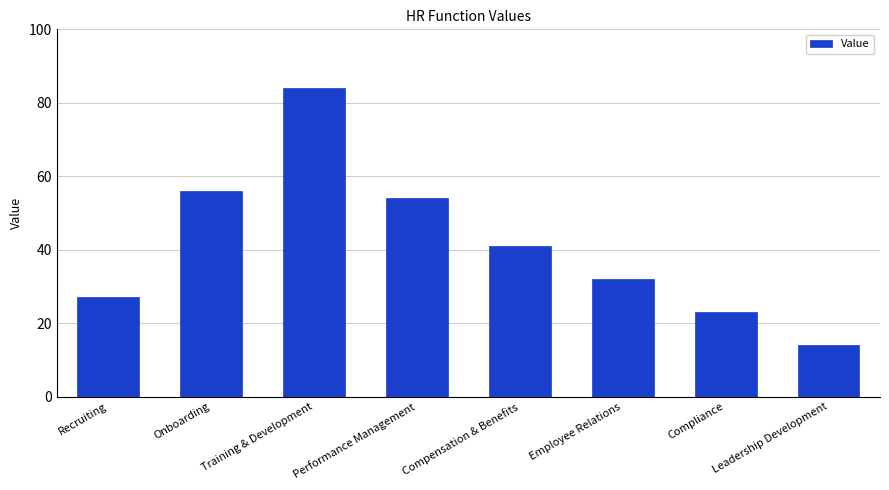

Reading right to left, list all the values displayed in this chart.

14	23	32	41	54	84	56	27